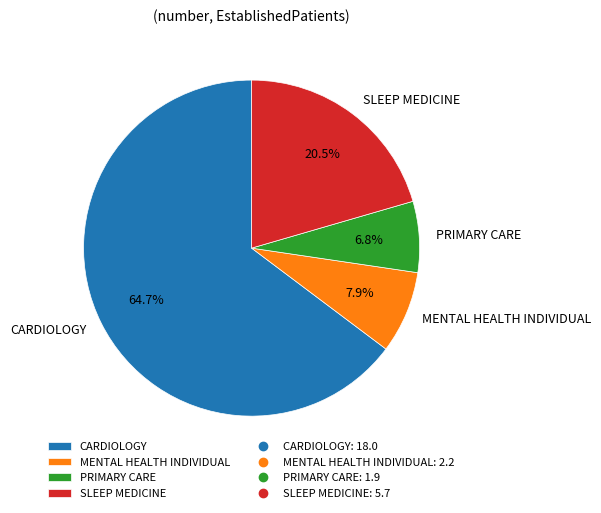

Approximately how many times larger is the value at SLEEP MEDICINE compared to MENTAL HEALTH INDIVIDUAL?

2.6